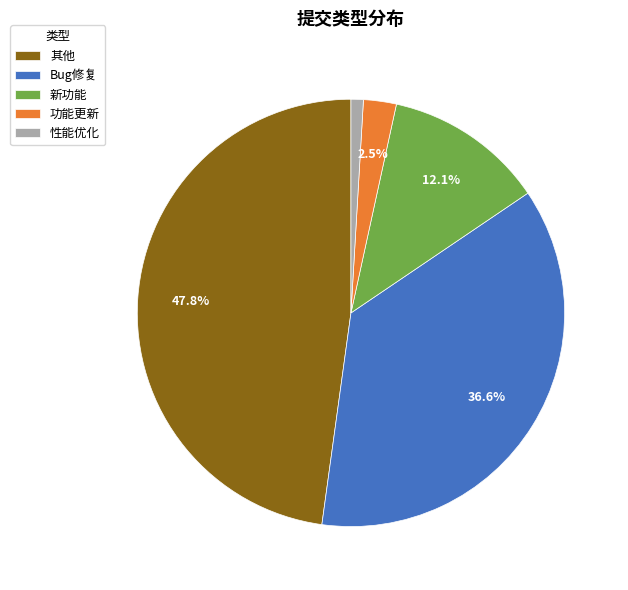

To the nearest percent, what portion does 性能优化 represent?

1%